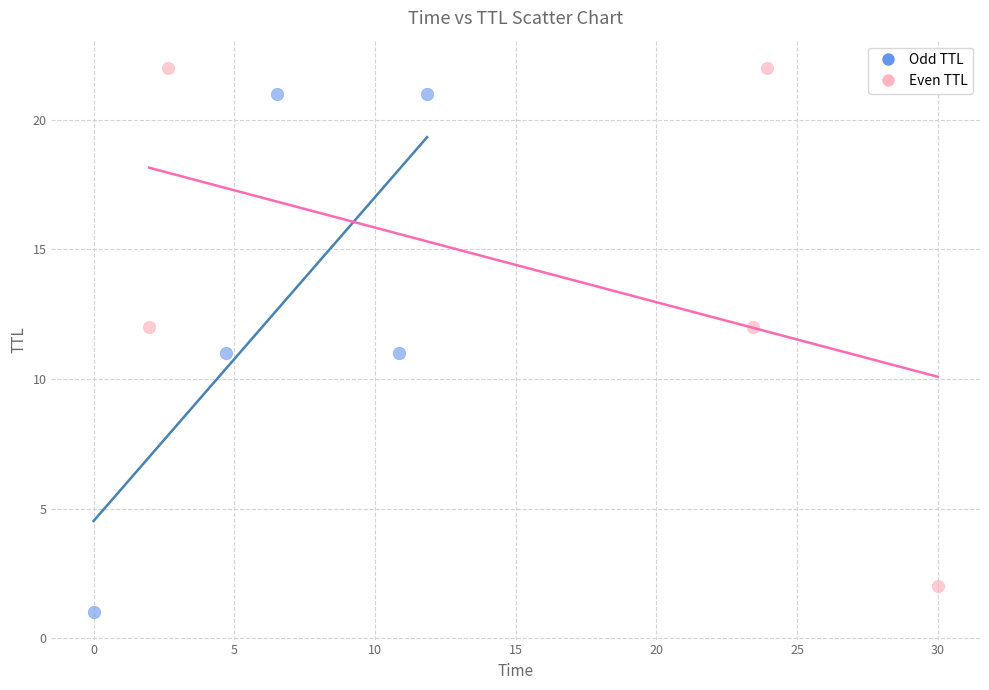

What are all the series names shown in the legend?

Odd TTL, Even TTL